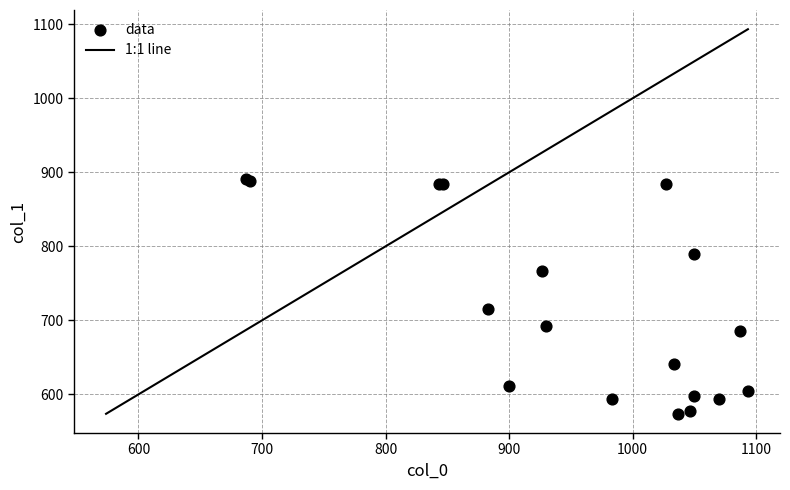

What Y value in the scatter plot is closest to 732?

715.5